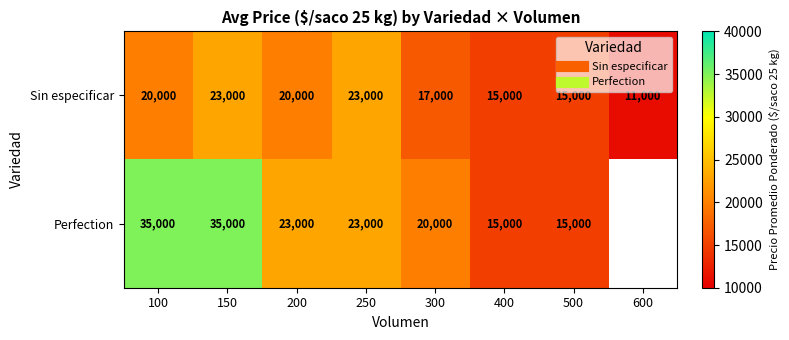

True or false: Perfection has a value of 15000.0 at 400.

True